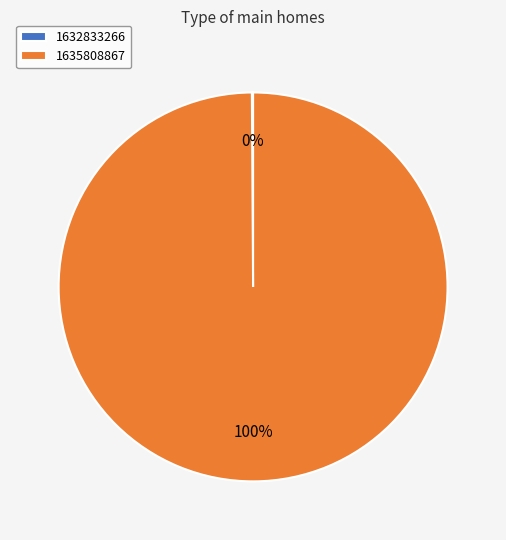

True or false: 1635808867 accounts for 90% of the total.

False